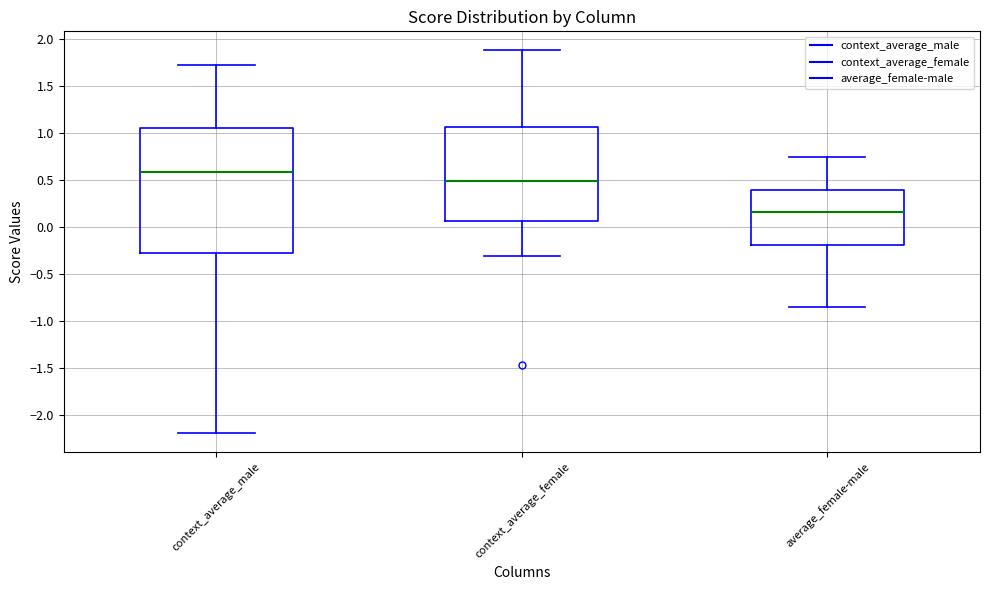

Where is the upper edge of the box for average_female-male on the y-axis? The values are not printed on the chart, so give them approximately, as read against the axis.

0.40